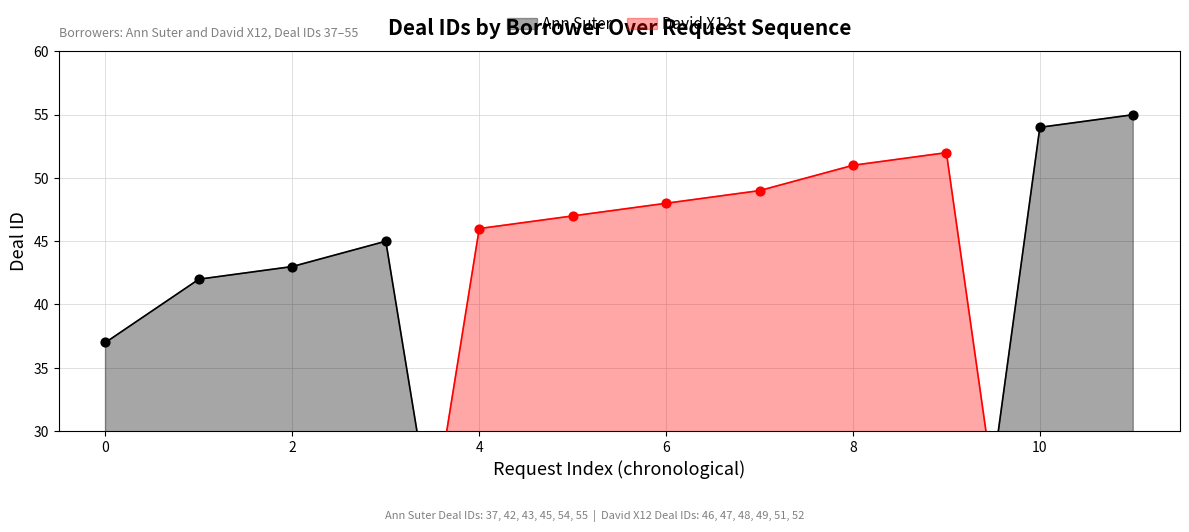

What are all the series names shown in the legend?

Ann Suter, David X12